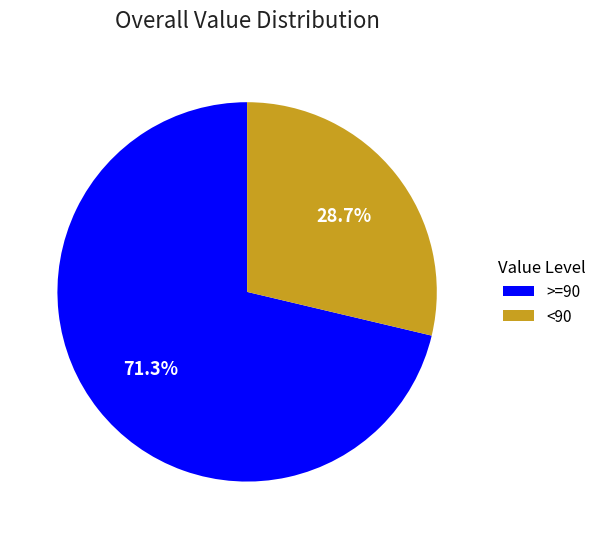

What is the smallest slice in the pie chart?

<90